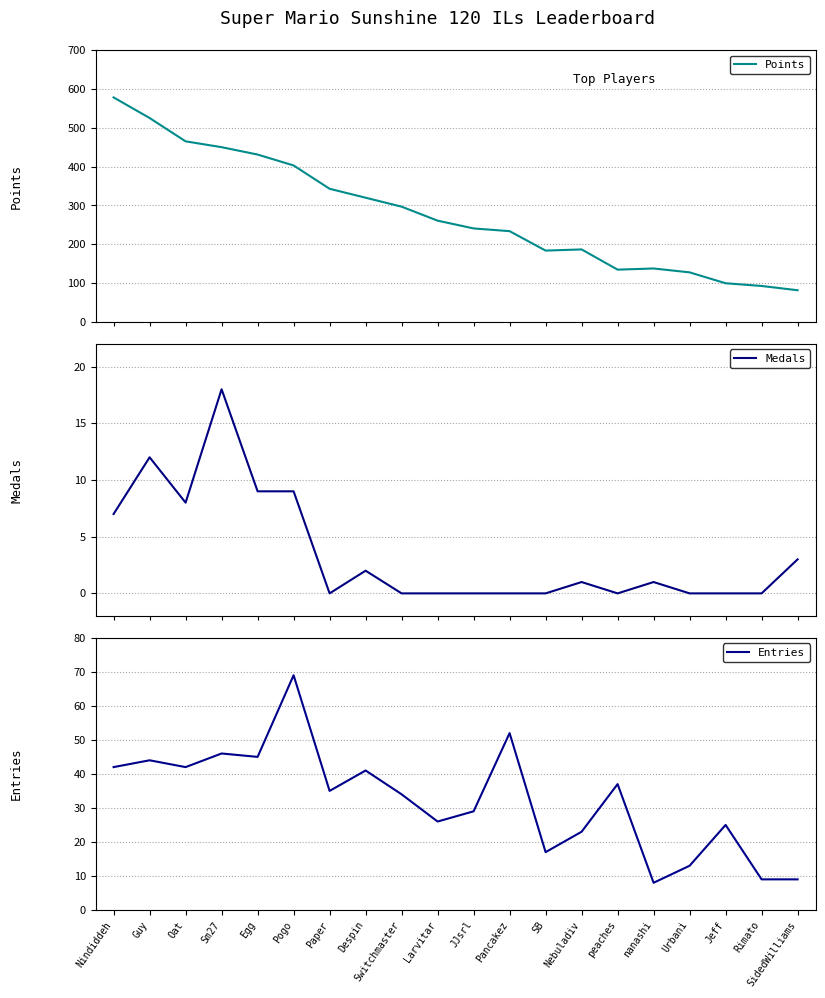

At how many categories does at least one series exceed 224?

12